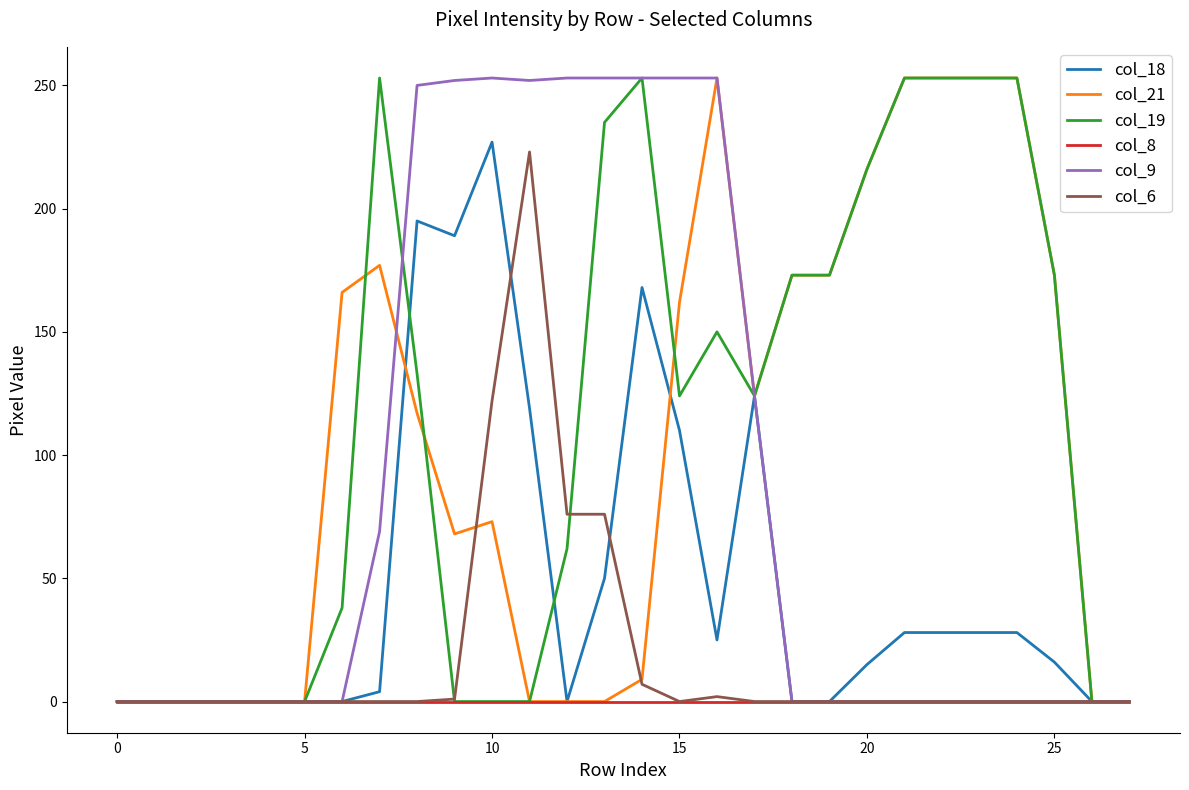

What is the highest value of the col_19 series?

253